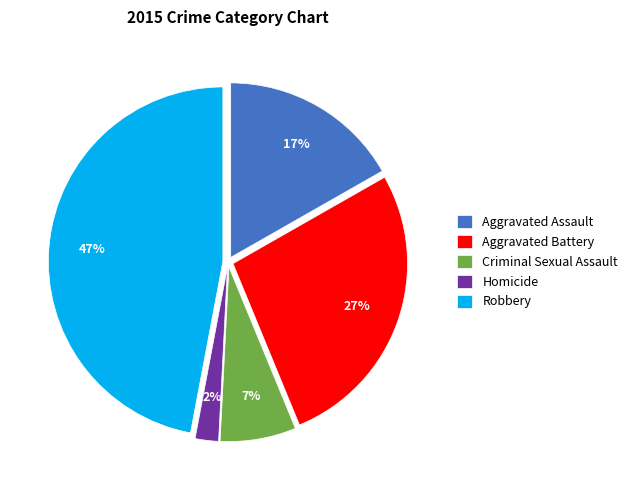

The Aggravated Assault slice represents 7% of the pie. True or false?

False